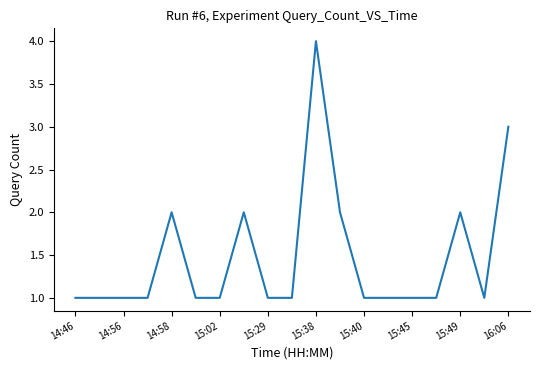

Is this an area chart (filled region under the line)?

No